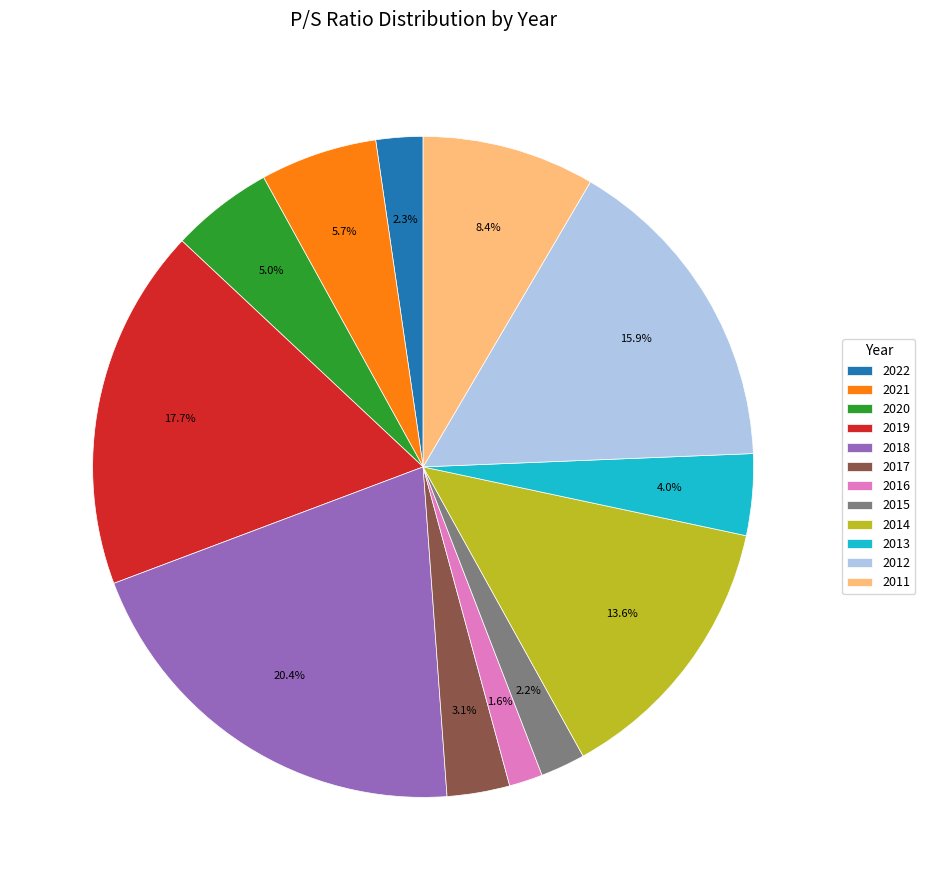

What is the ratio of the value at 2020 to the value at 2021?

0.9